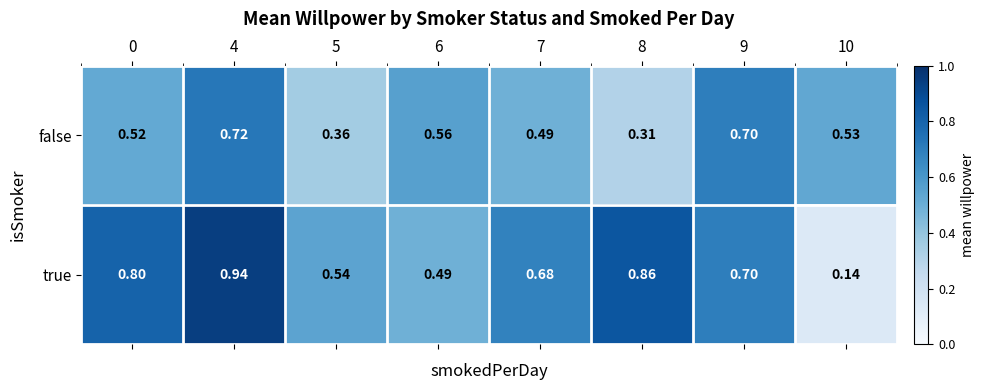

Which series has the widest spread of values?

true